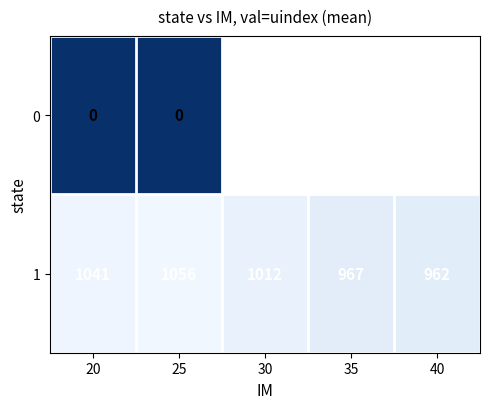

The 1 series shows 1041 at 20. True or false?

True